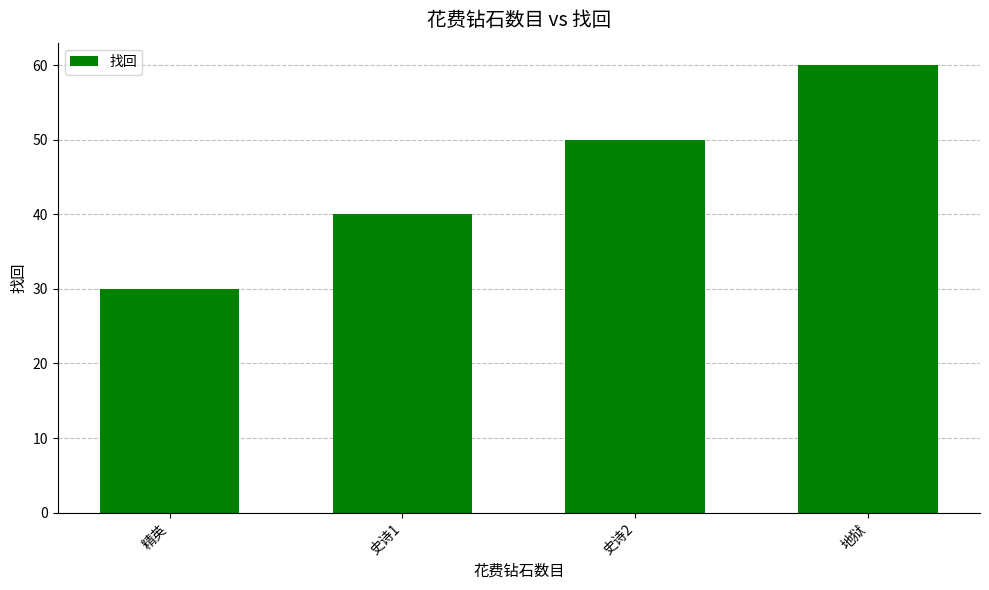

At which label is the value closest to 45?

史诗1